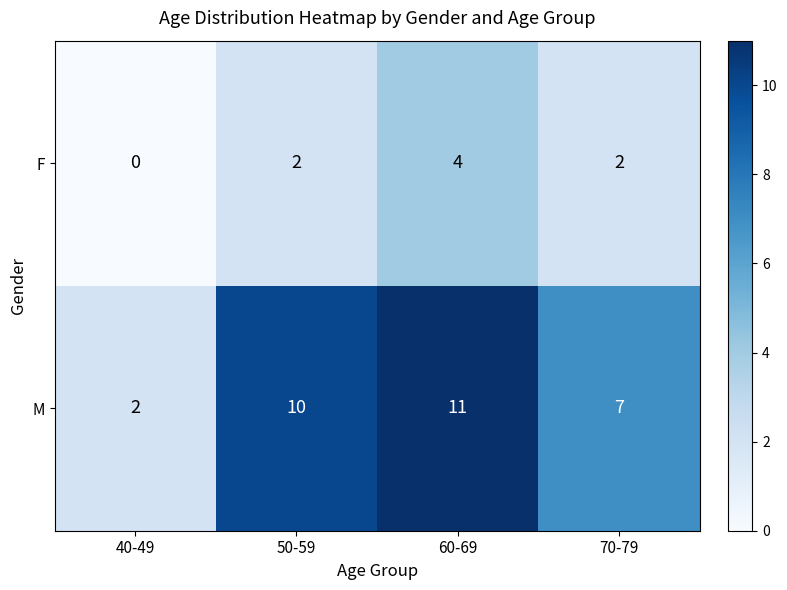

How many distinct data groups are displayed?

2